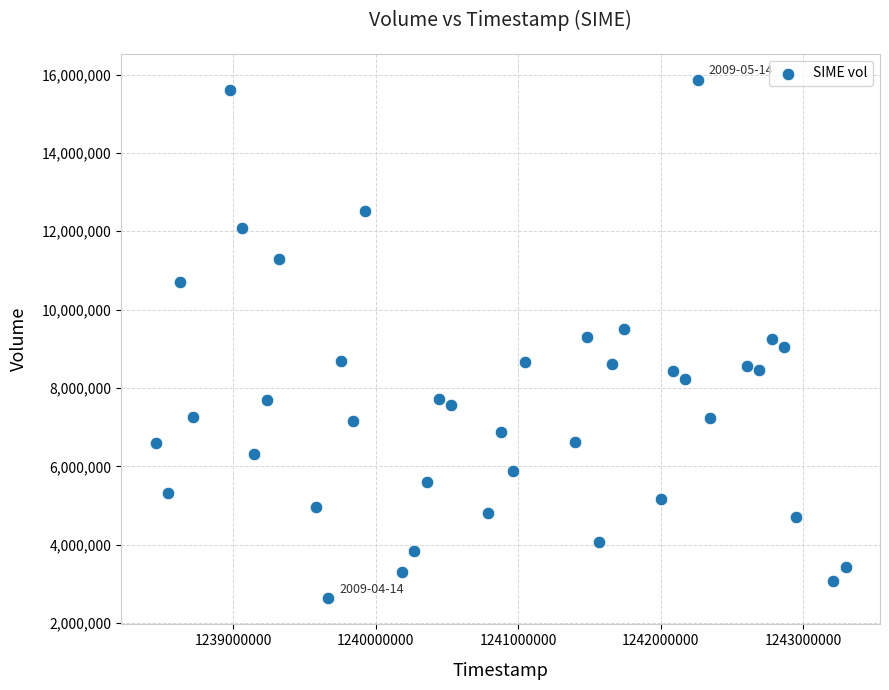

What is the range of Y values (max minus min)?

13232600